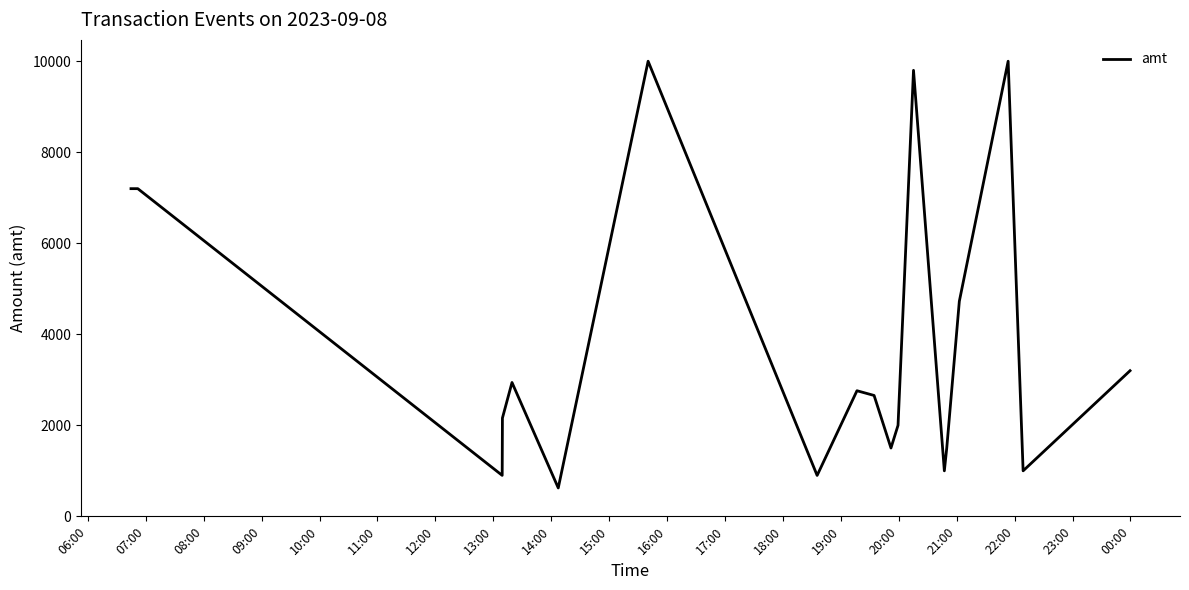

How many series are shown in this chart?

1